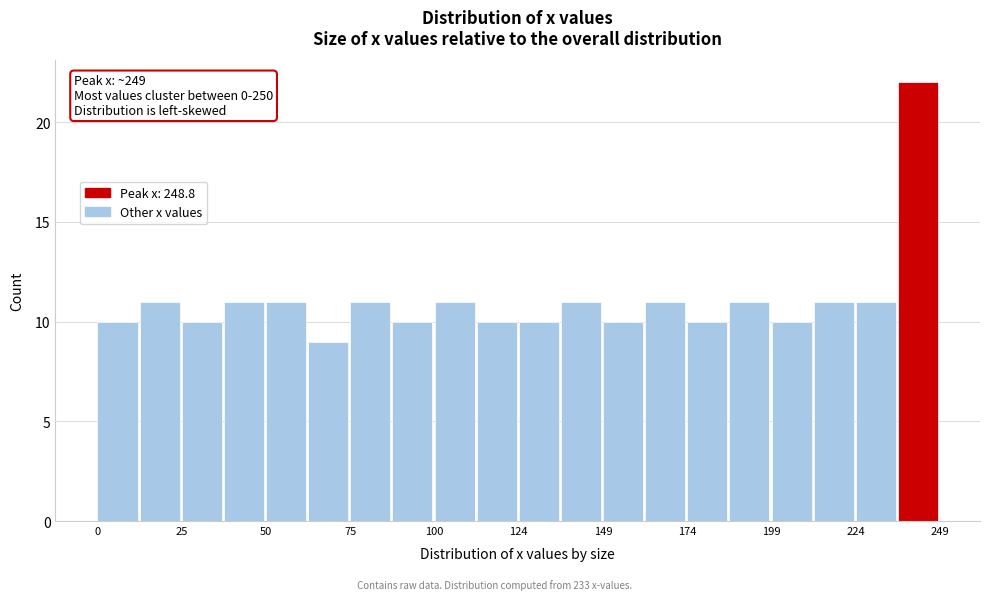

Around what value on the x-axis is the tallest bar? Give the approximate position of its centre, as read against the axis.

240